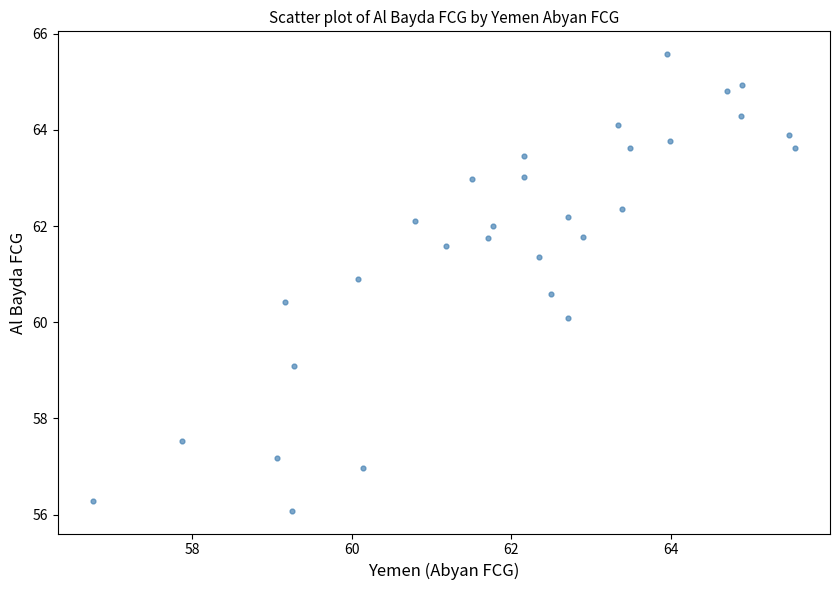

What is the range of X values (max minus min)?

8.8